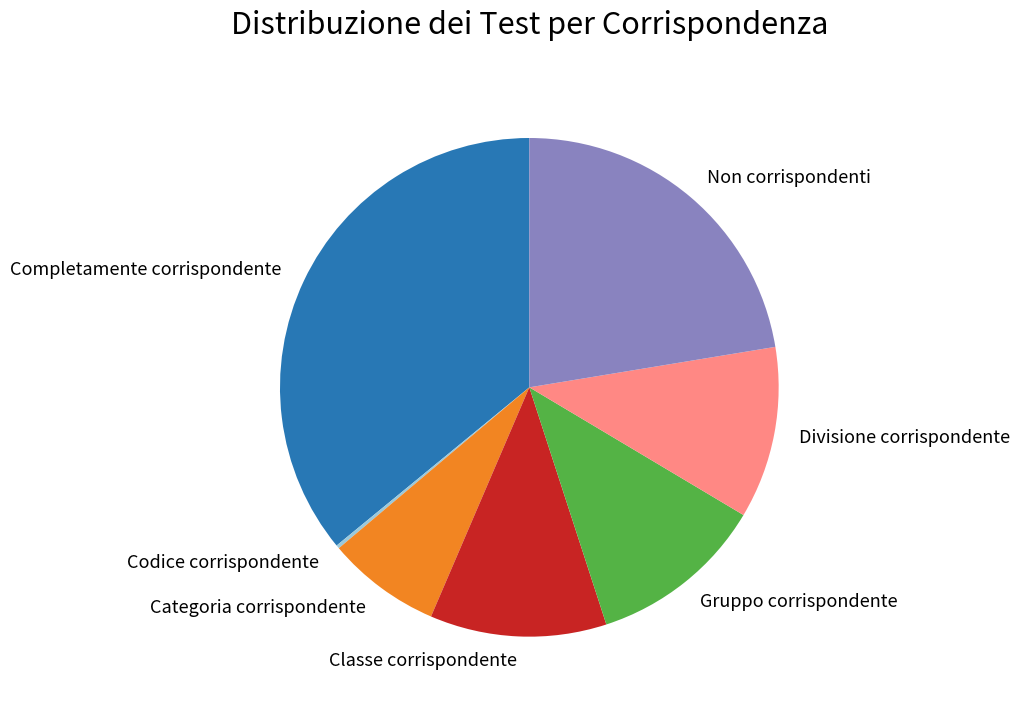

True or false: Classe corrispondente accounts for 2% of the total.

False